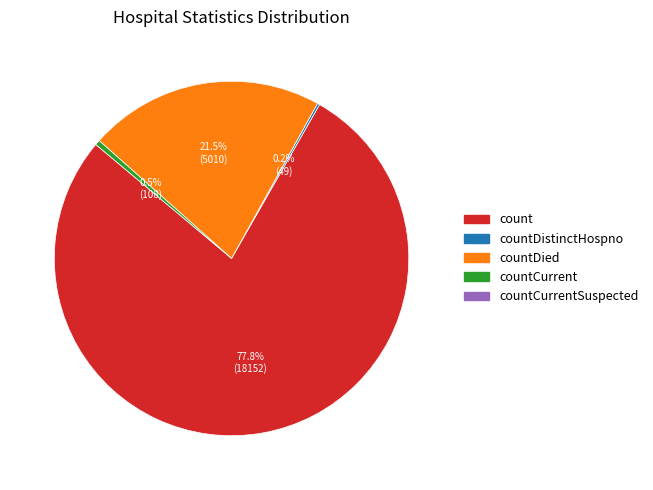

Does any single category account for the majority?

Yes